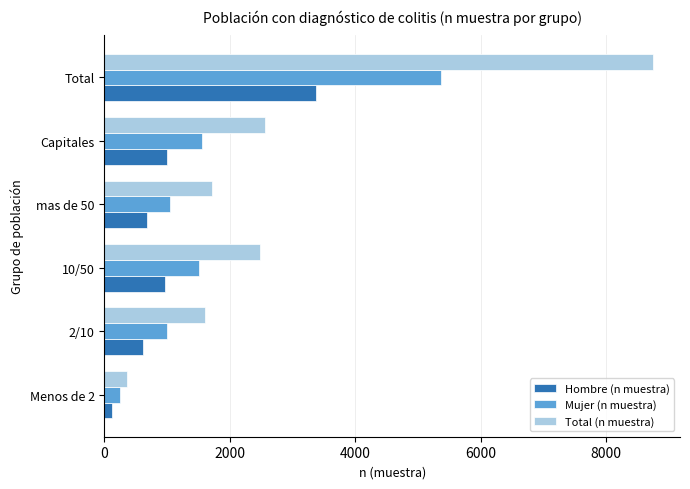

Which series has the widest spread of values?

Total (n muestra)